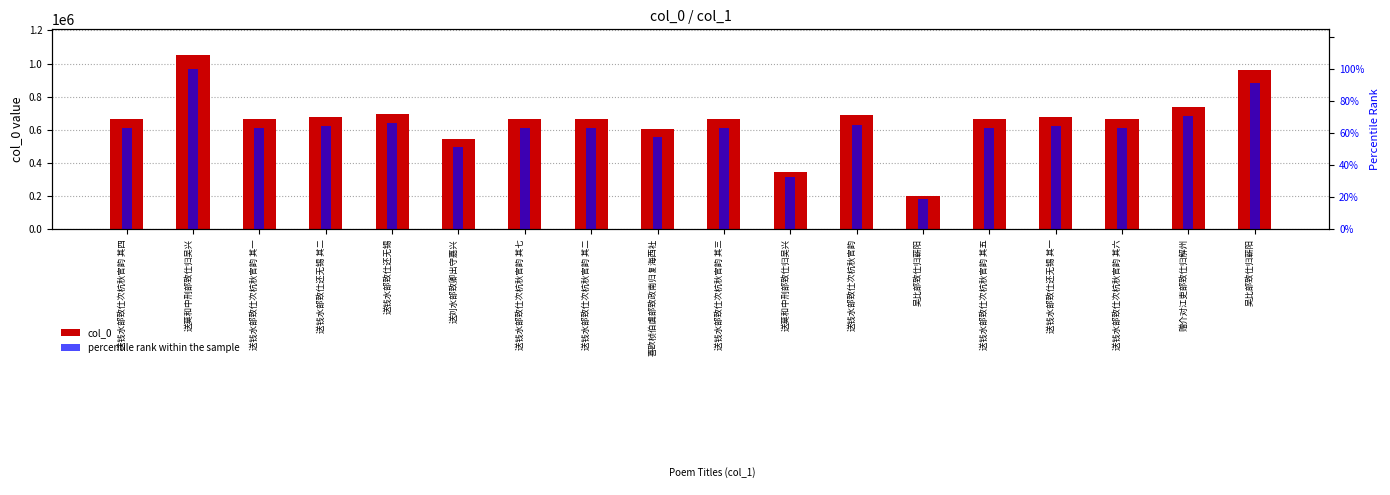

How many values in the percentile rank within the sample series exceed 63?

14